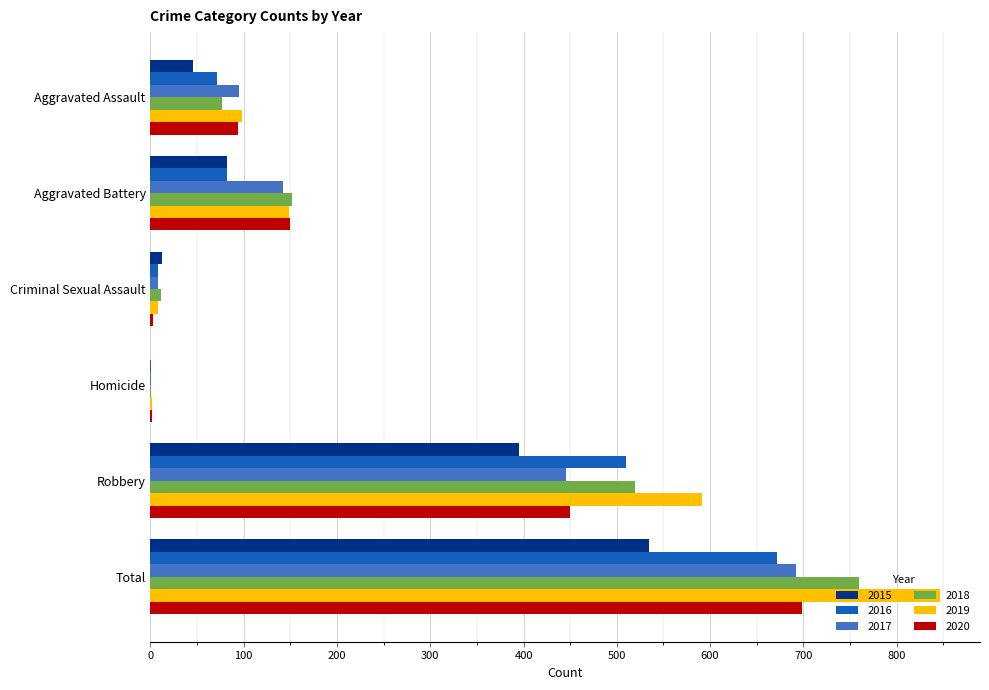

Is it true that 2018 equals 760 at Total?

True